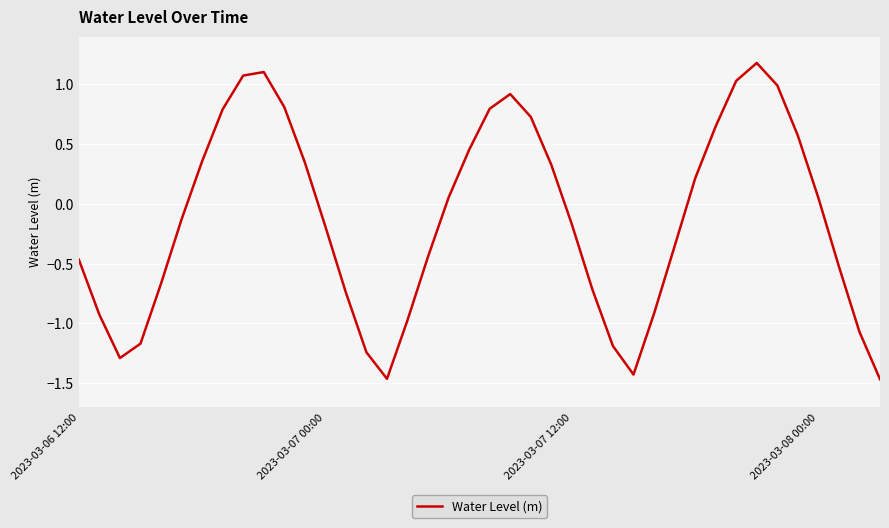

What is the maximum value shown in the chart?

1.2